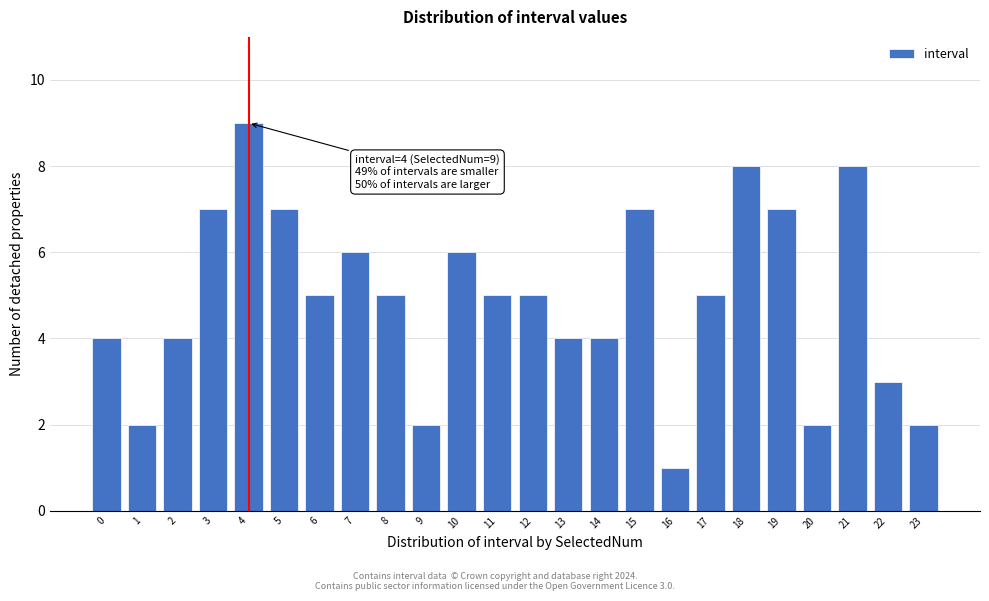

Reading left to right, transcribe all the data shown in this chart.

0=4	1=2	2=4	3=7	4=9	5=7	6=5	7=6	8=5	9=2	10=6	11=5	12=5	13=4	14=4	15=7	16=1	17=5	18=8	19=7	20=2	21=8	22=3	23=2